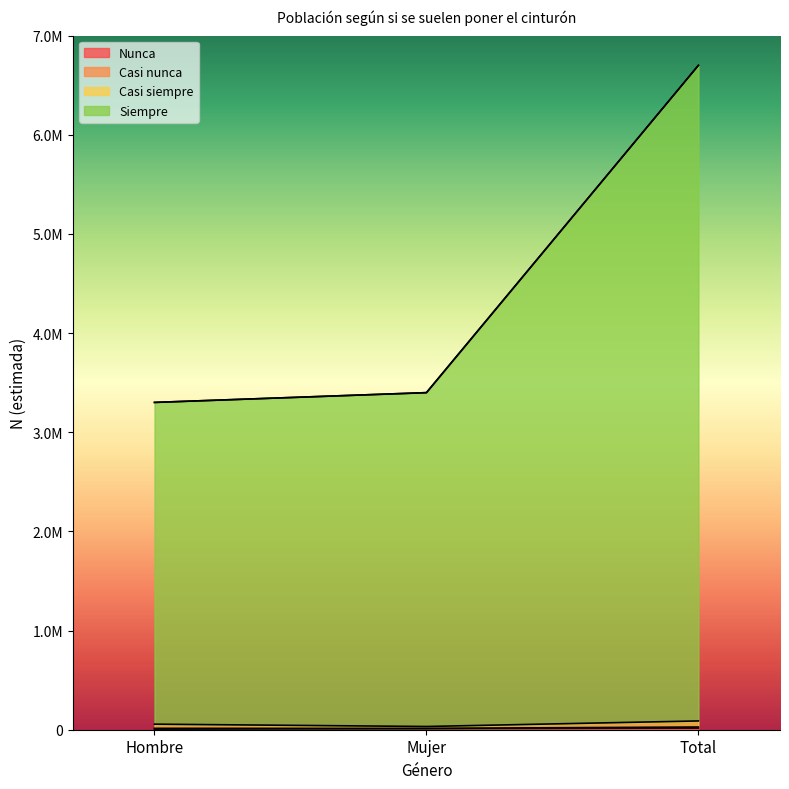

True or false: Siempre has a value of 3300966 at Hombre.

True